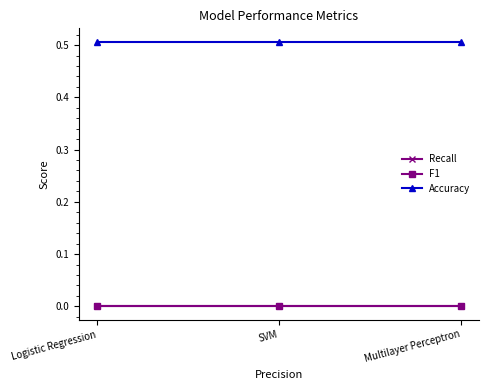

What is the label of the 2nd point from the right?

SVM